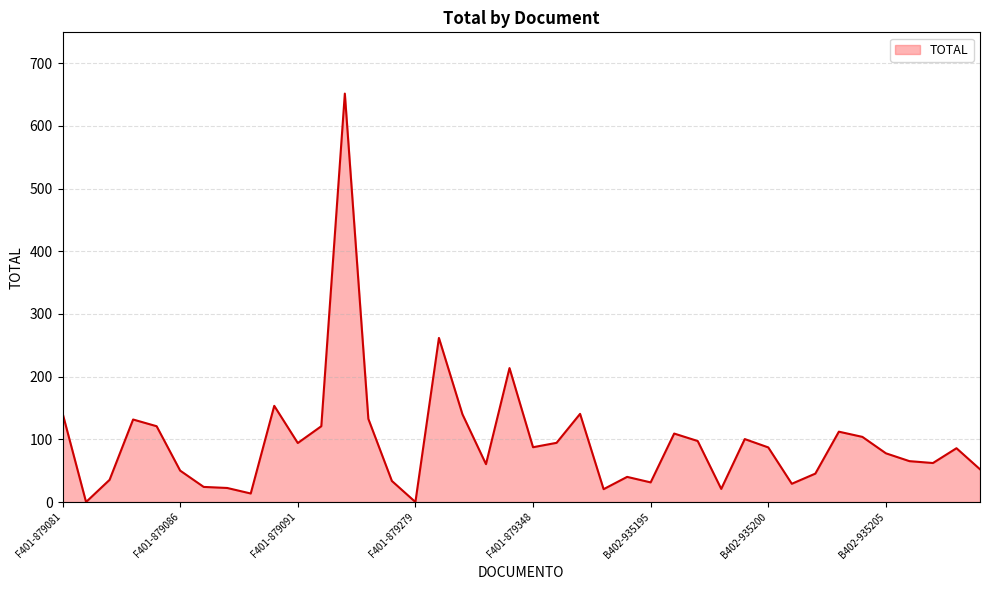

How many lines are shown in the chart?

1